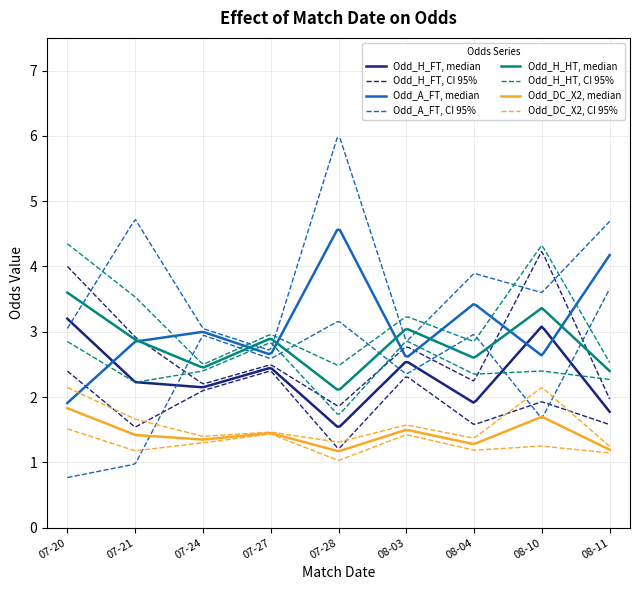

Which series has the largest range (max minus min)?

Odd_A_FT